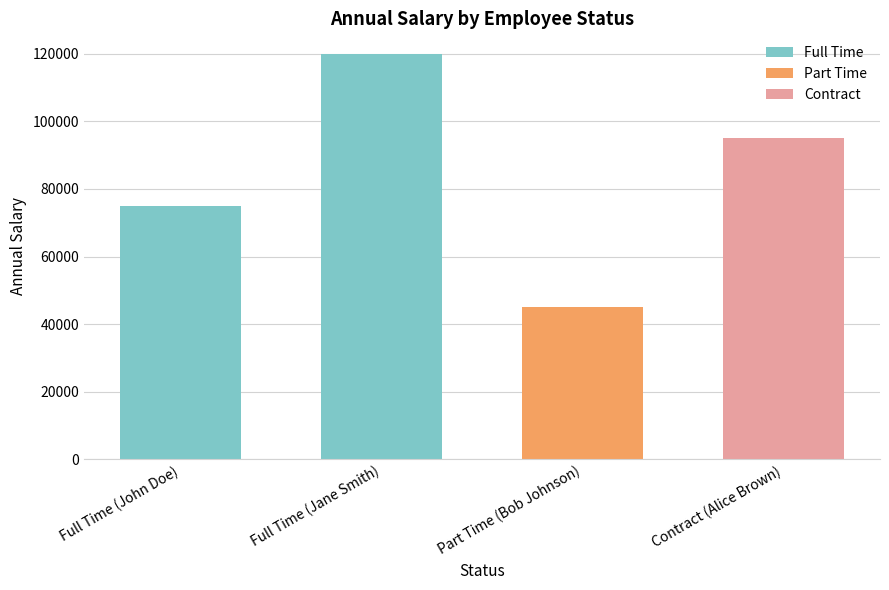

Count the number of categories in the chart.

4